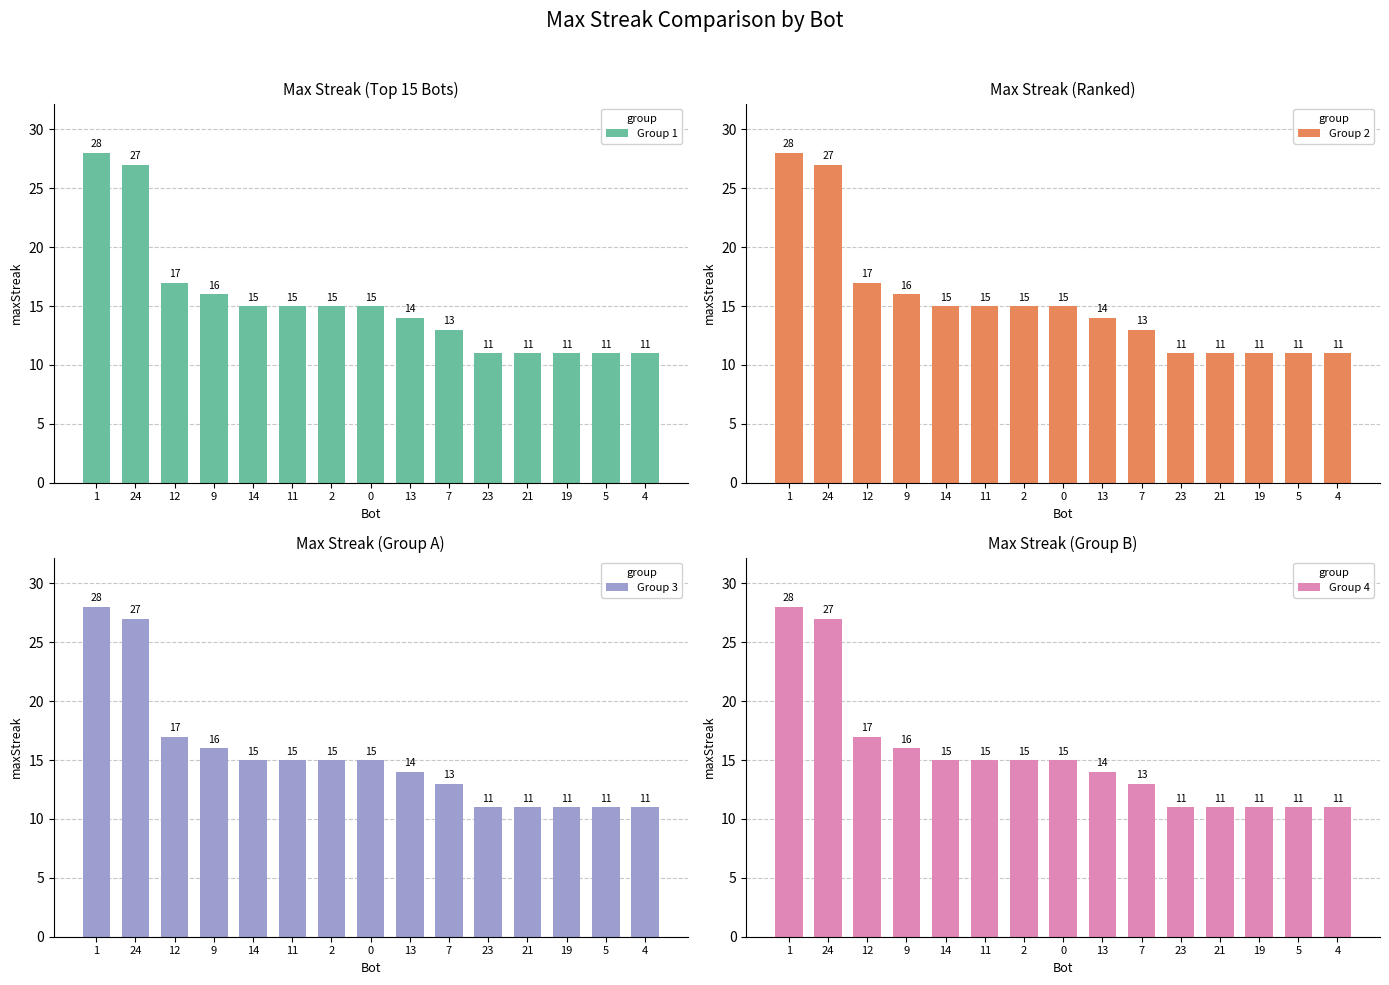

The value of Group 1 at 2 is 8. True or false?

False